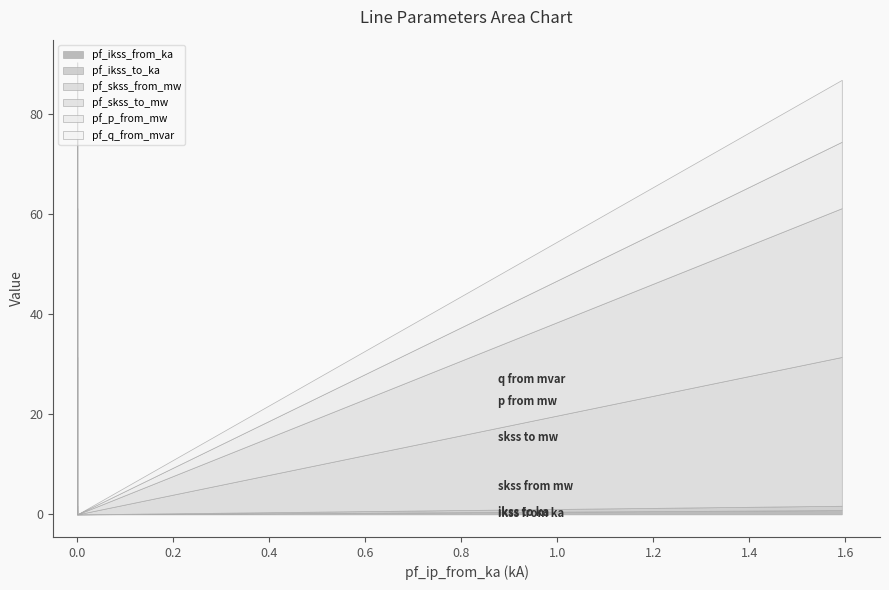

What is the value of the pf_p_from_mw point at the 1st from the left?

15.5